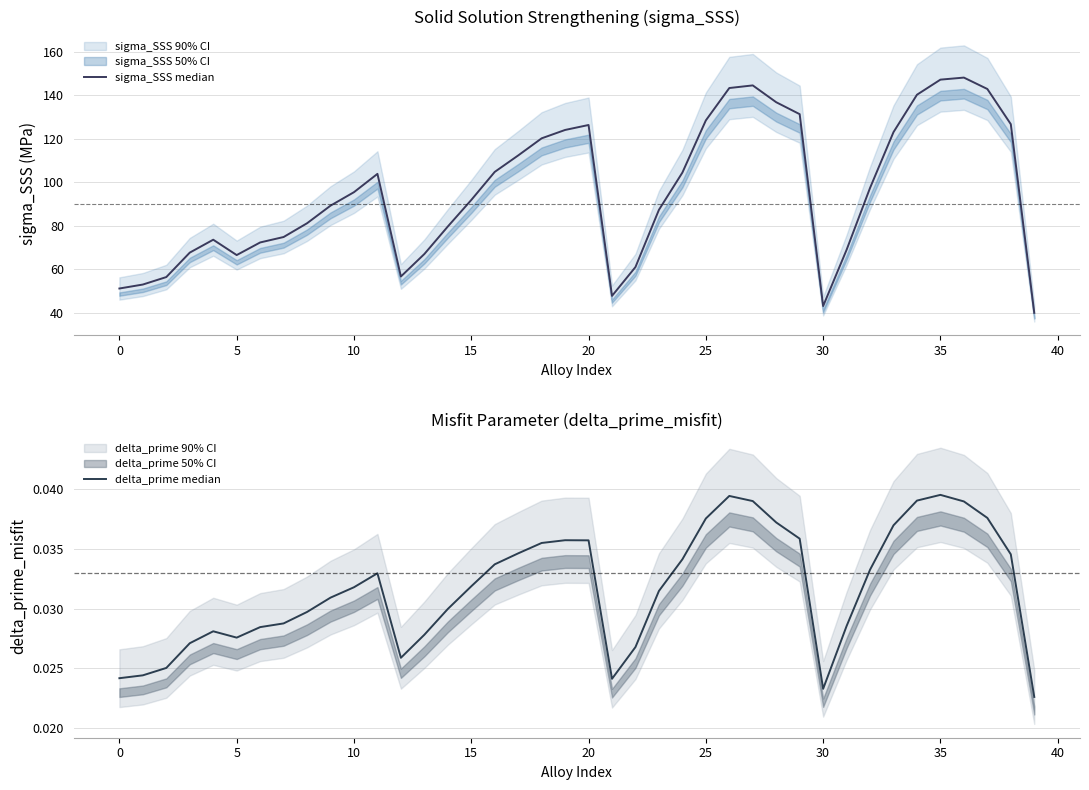

Where is delta_prime median nearest to the value 0?

39